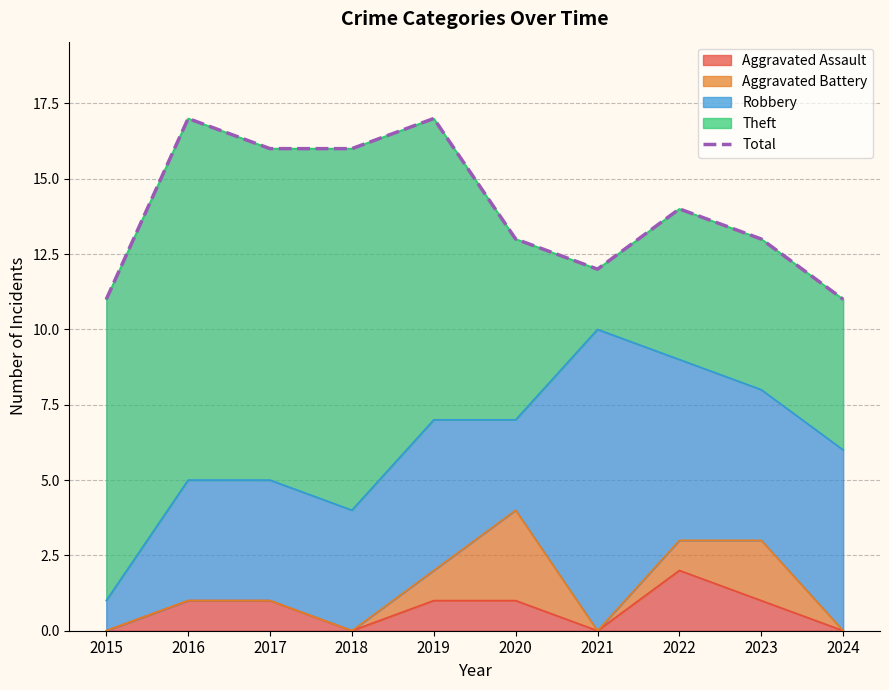

Does the chart display data point markers on the line(s)?

No